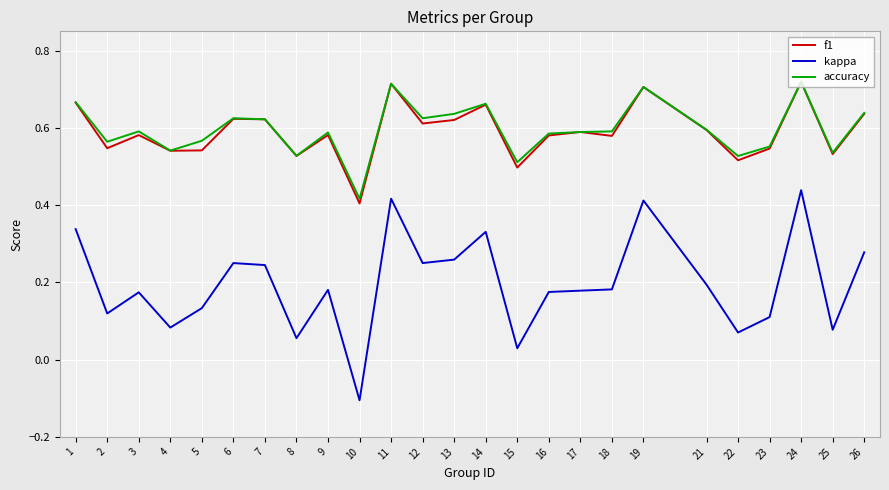

At which label is kappa closest to 0?

15